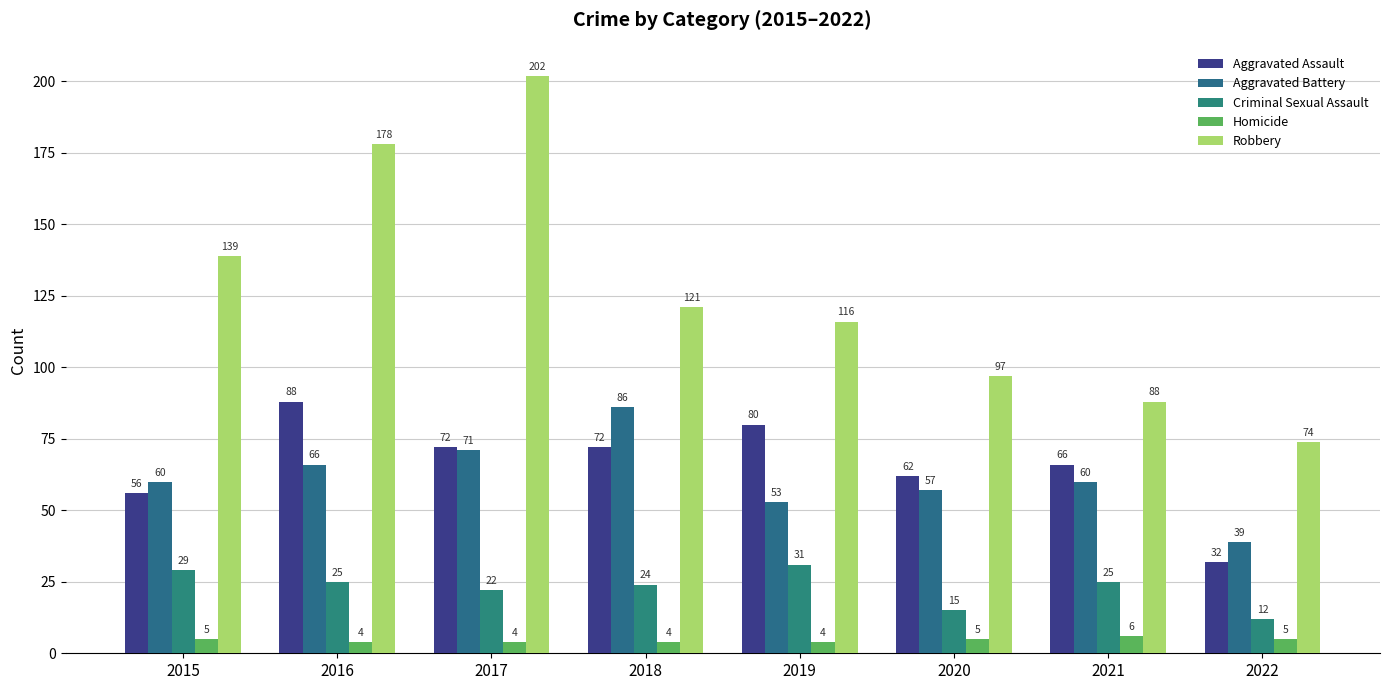

What is the total value across all series at 2019?

284